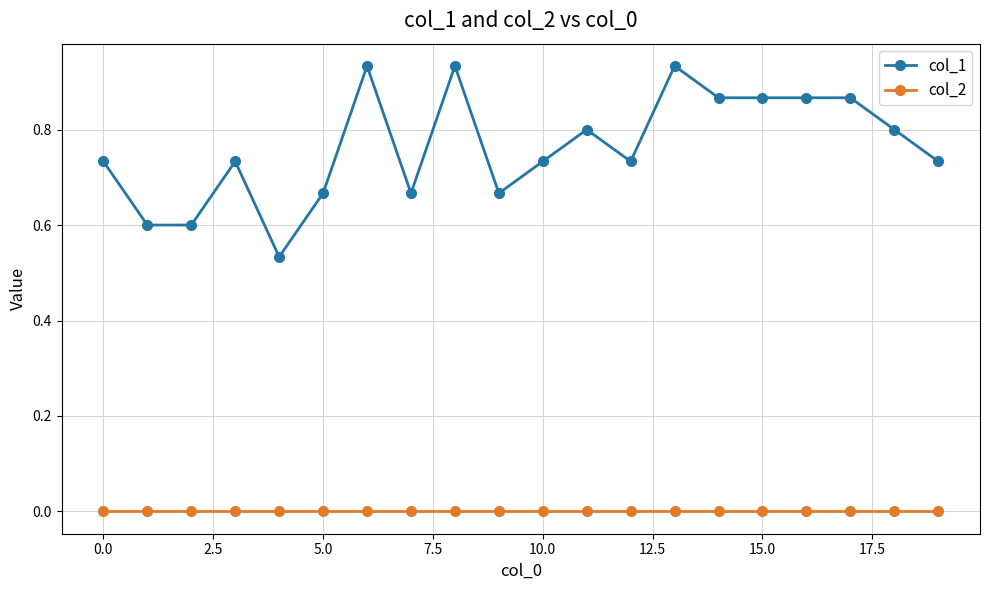

What is the difference between the maximum and second lowest values in the col_1 series?

0.3